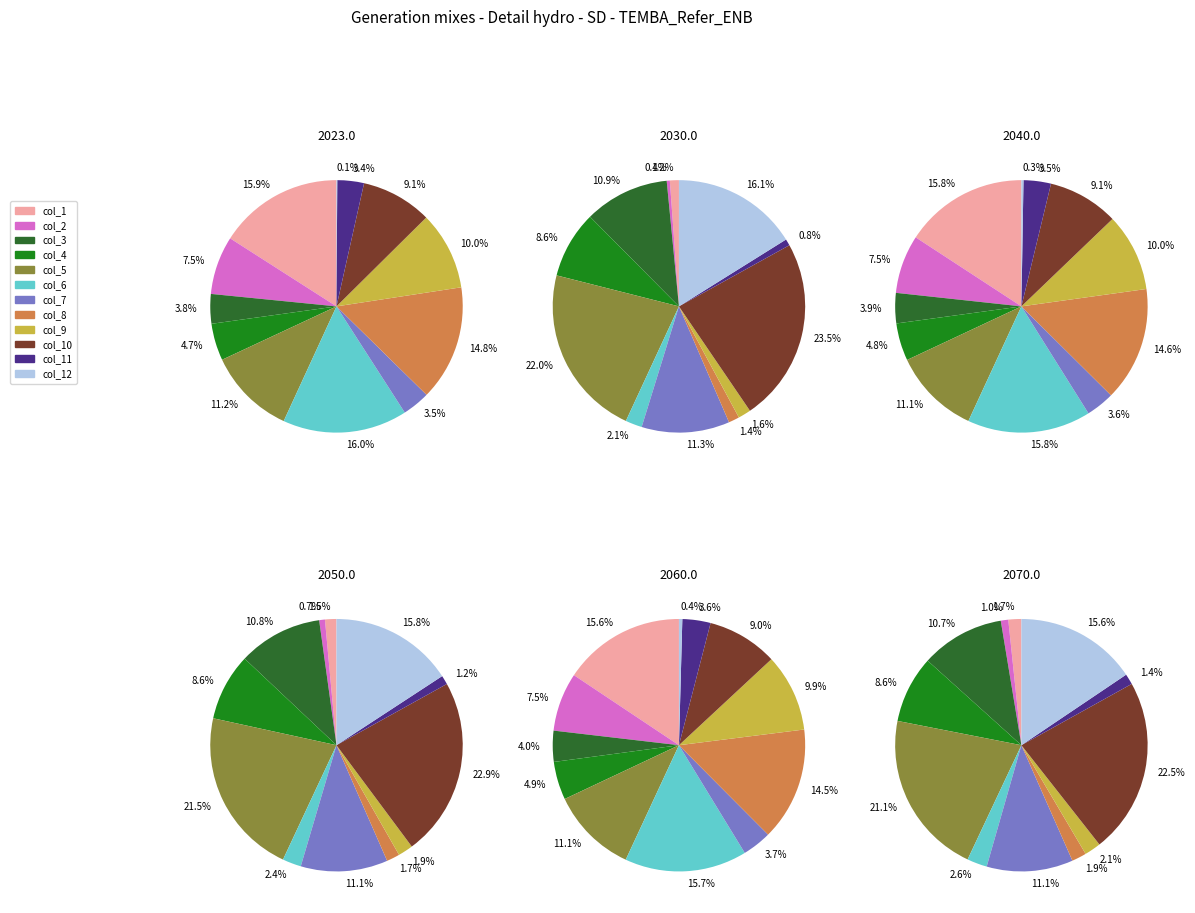

Count the number of slices in the pie.

12